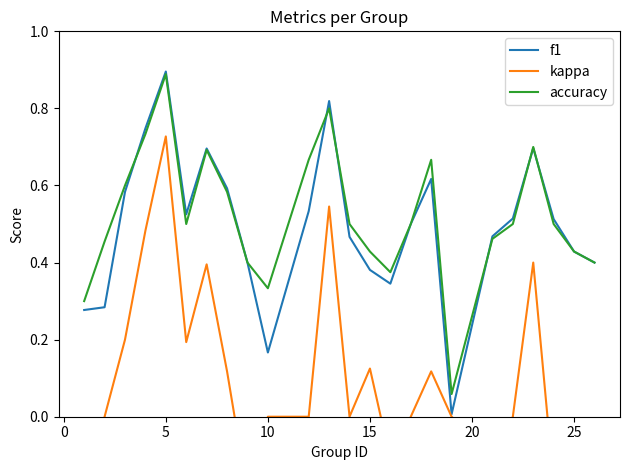

Which series has the largest total across all categories?

accuracy